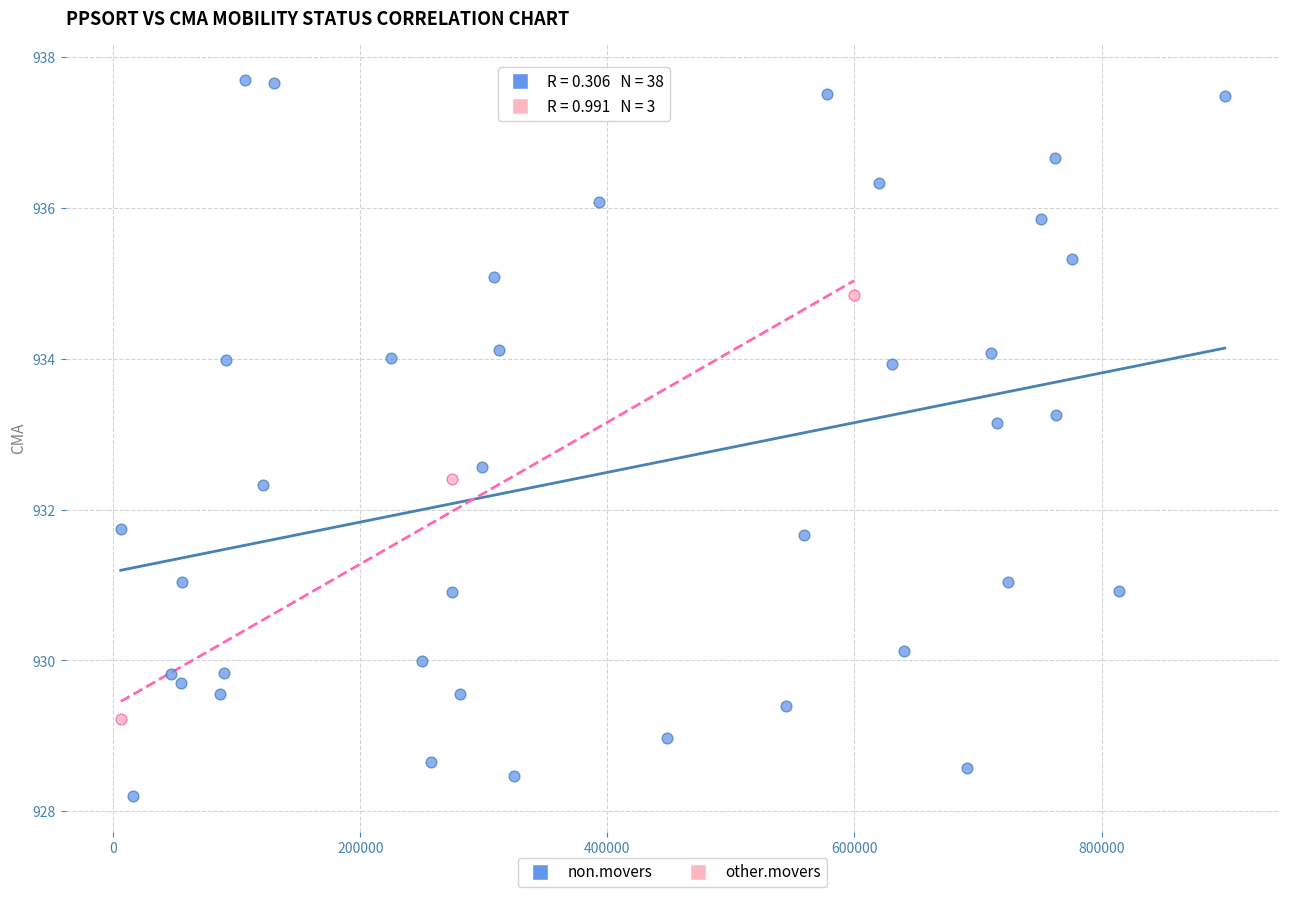

Which series contains the lowest Y value?

non.movers